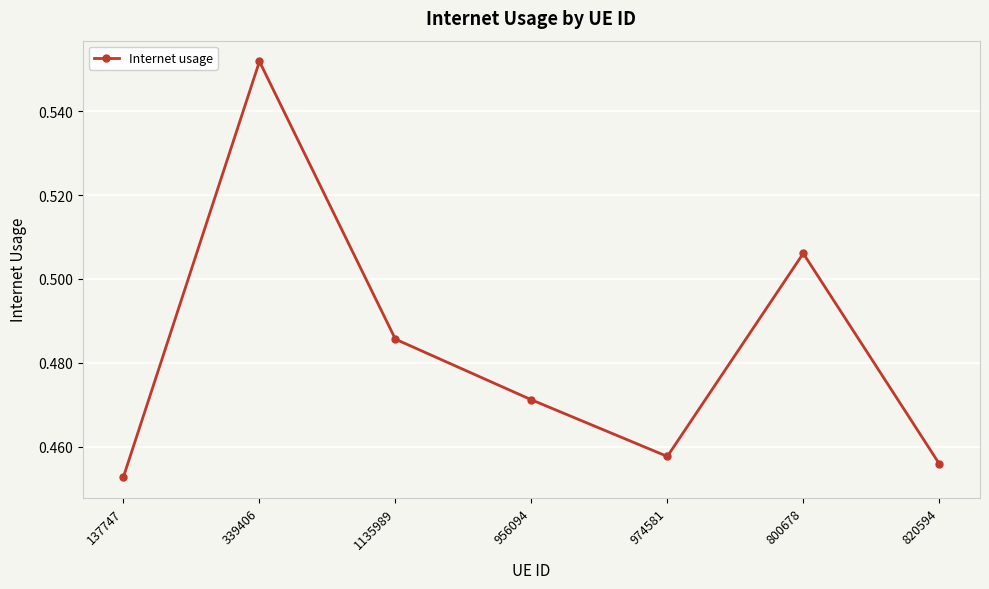

Does the chart display data point markers on the line(s)?

Yes